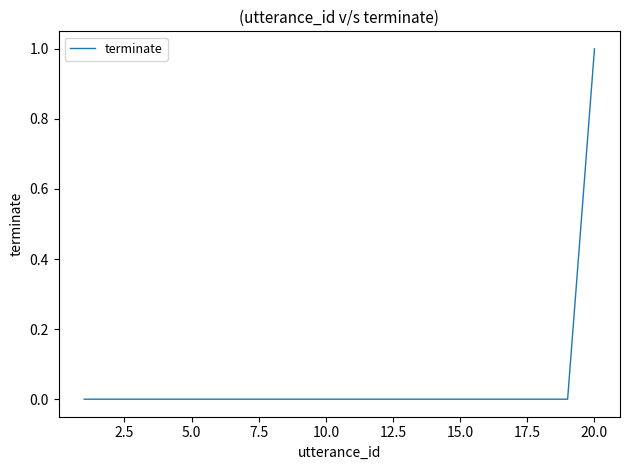

Is this an area chart (filled region under the line)?

No